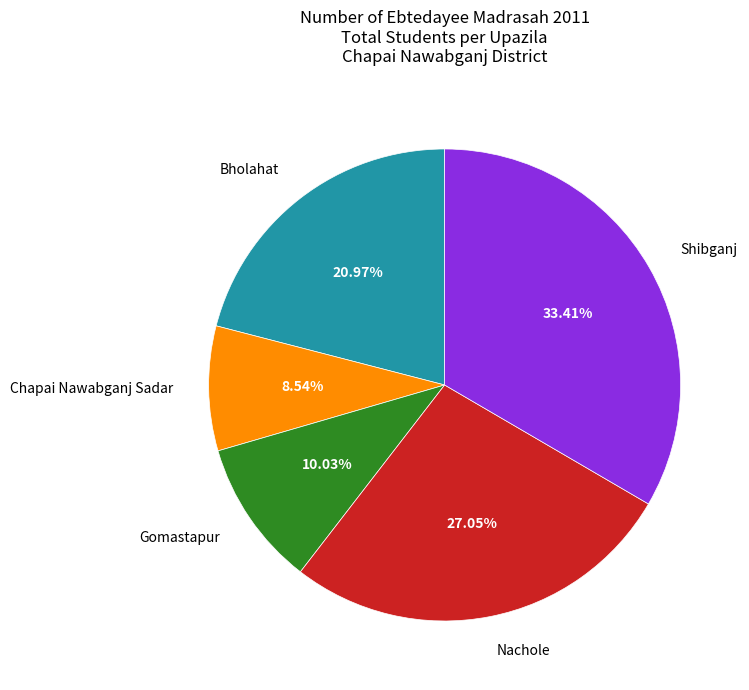

Does any single category account for the majority?

No